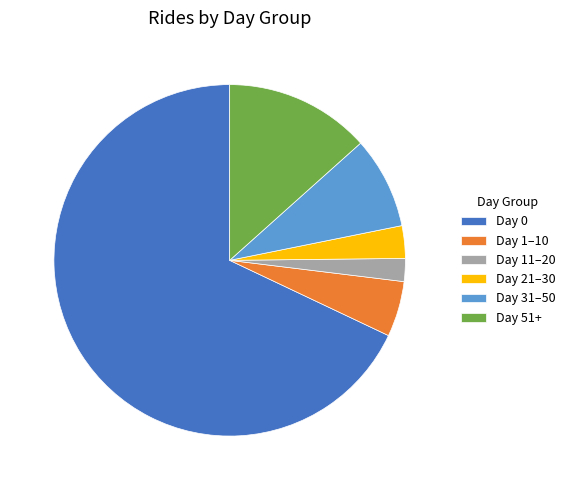

Rank the categories by value from highest to lowest.

Day 0, Day 51+, Day 31–50, Day 1–10, Day 21–30, Day 11–20